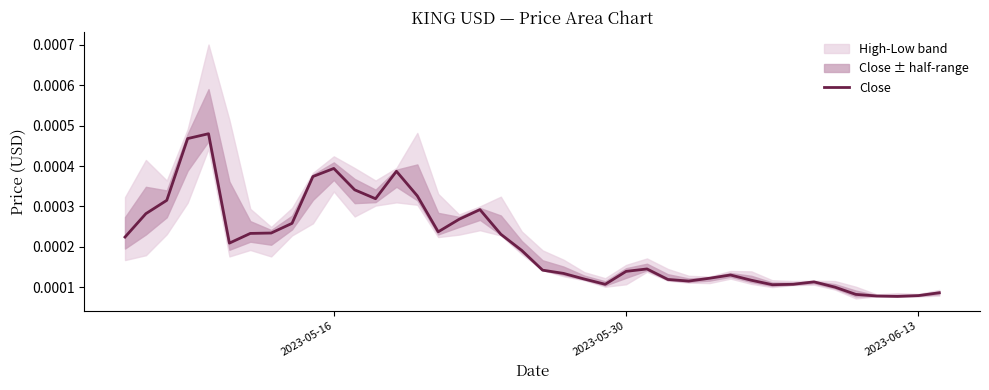

How many points are higher than both their immediate neighbors (excluding endpoints)?

7